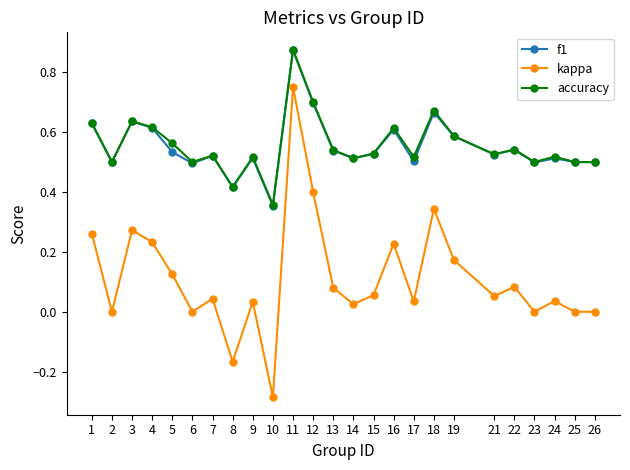

Which label corresponds to the smallest value in the chart?

10